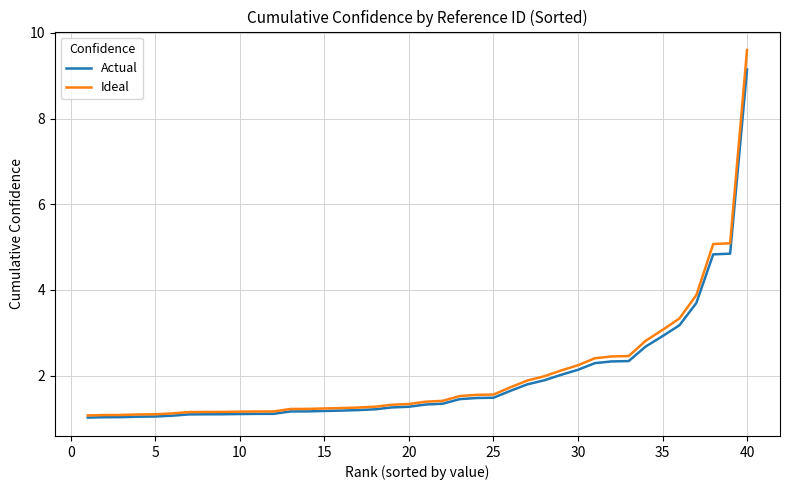

What is the highest value of the Actual series?

9.1